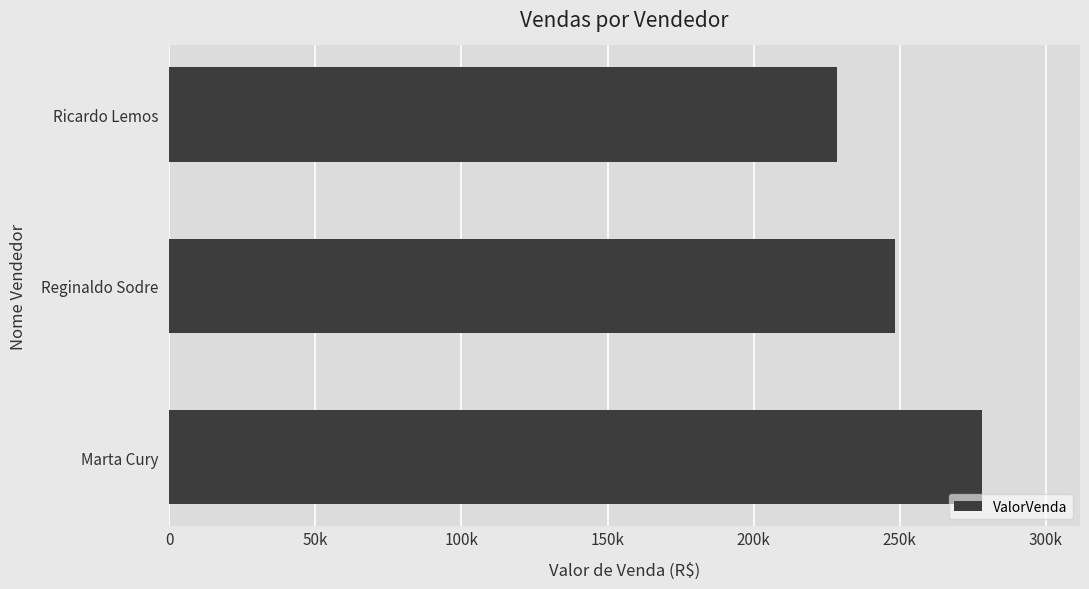

What is the smallest value displayed?

228650